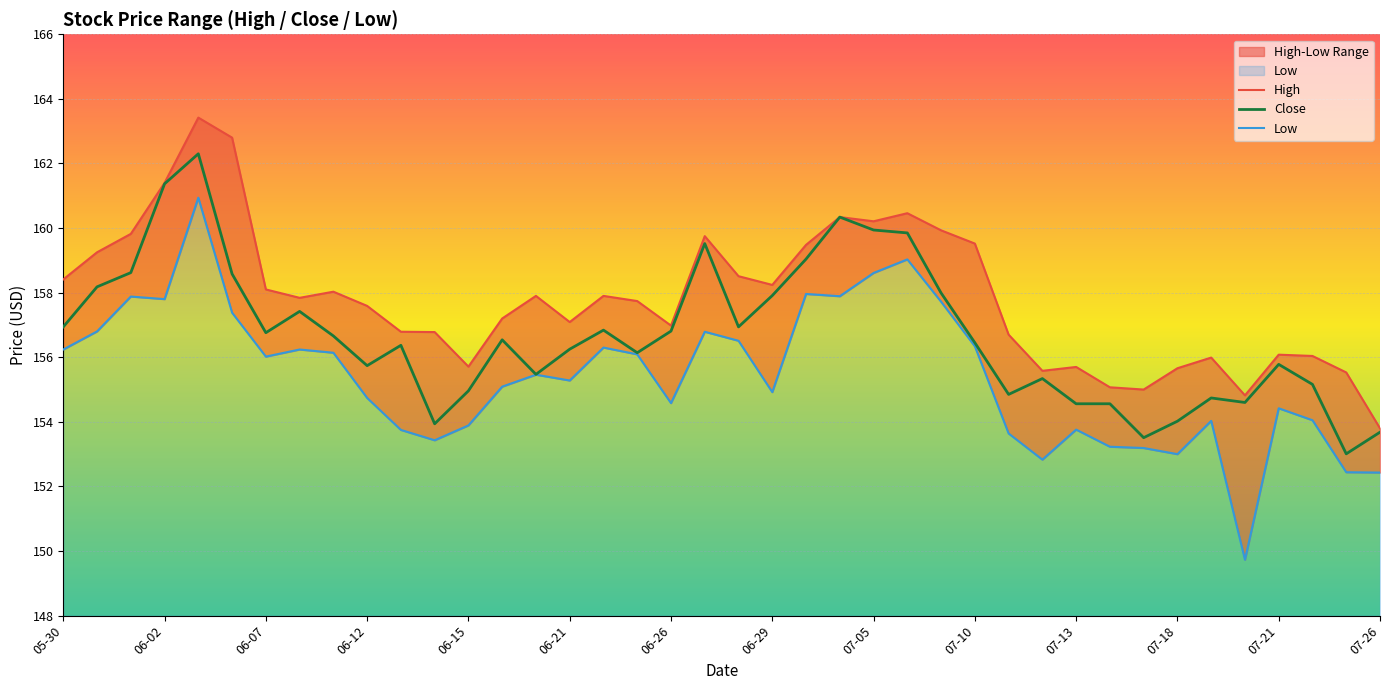

Does the chart display data point markers on the line(s)?

No